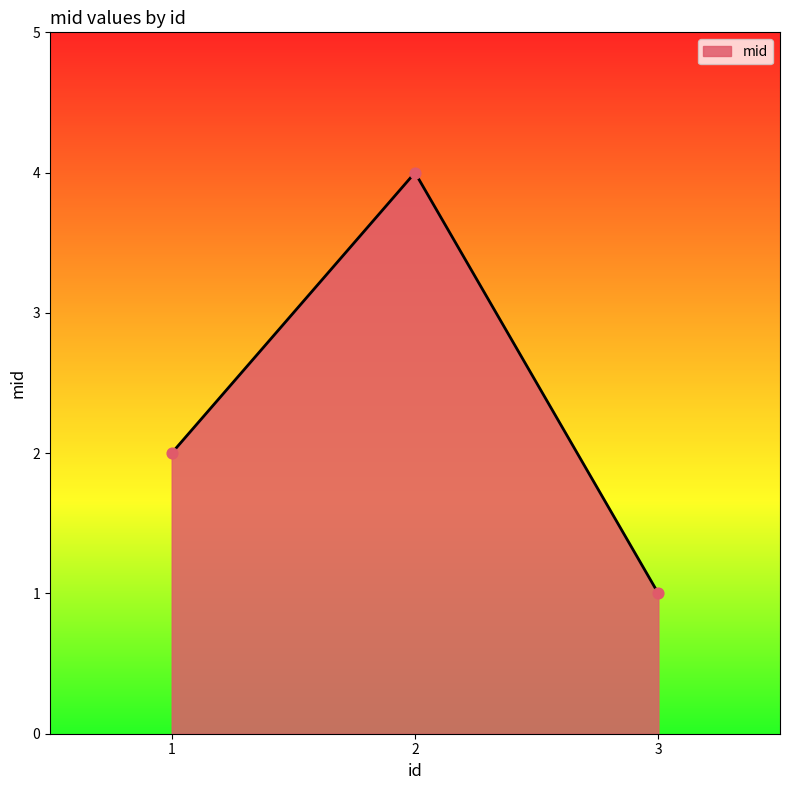

Between 1 and 2, which is larger?

2